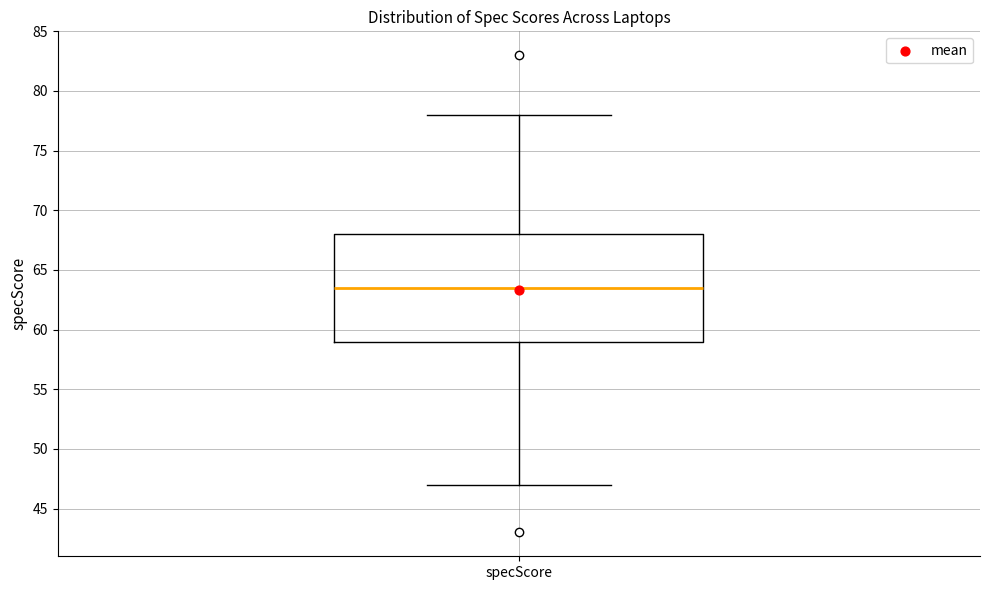

Transcribe this box plot: give where the median line is, the range the box spans, and where the two whiskers end, as read against the y-axis. The values are not printed on the chart, so give them approximately, as read against the axis.

median 63.5, box 59.0 to 68.0, whiskers 47.0 to 78.0